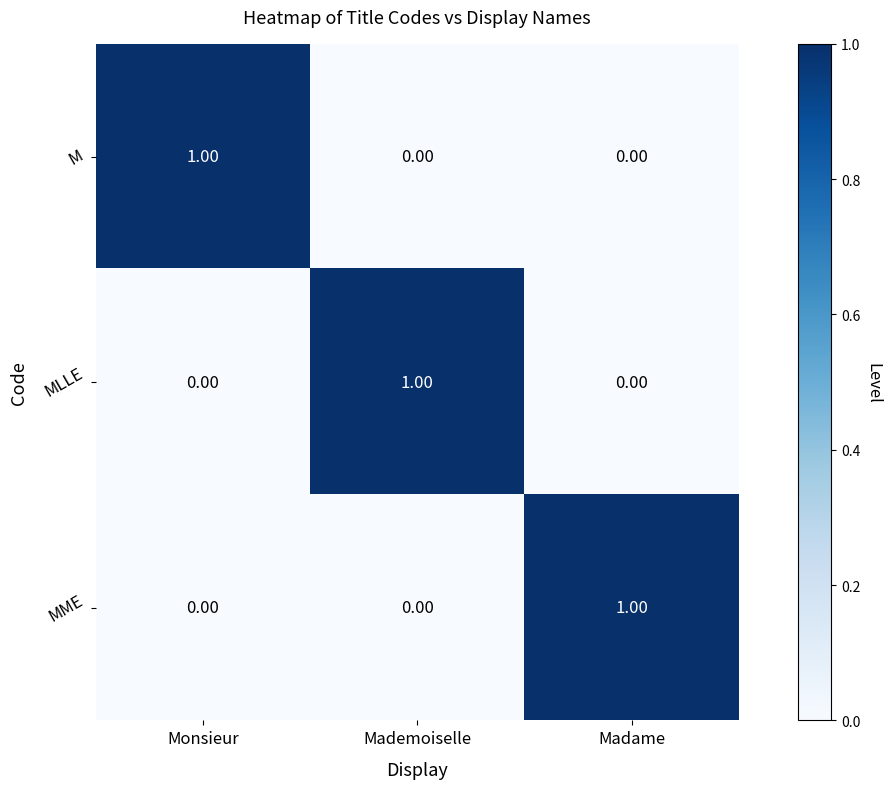

Is the value of MLLE at Mademoiselle greater than the value of MME at Mademoiselle?

Yes